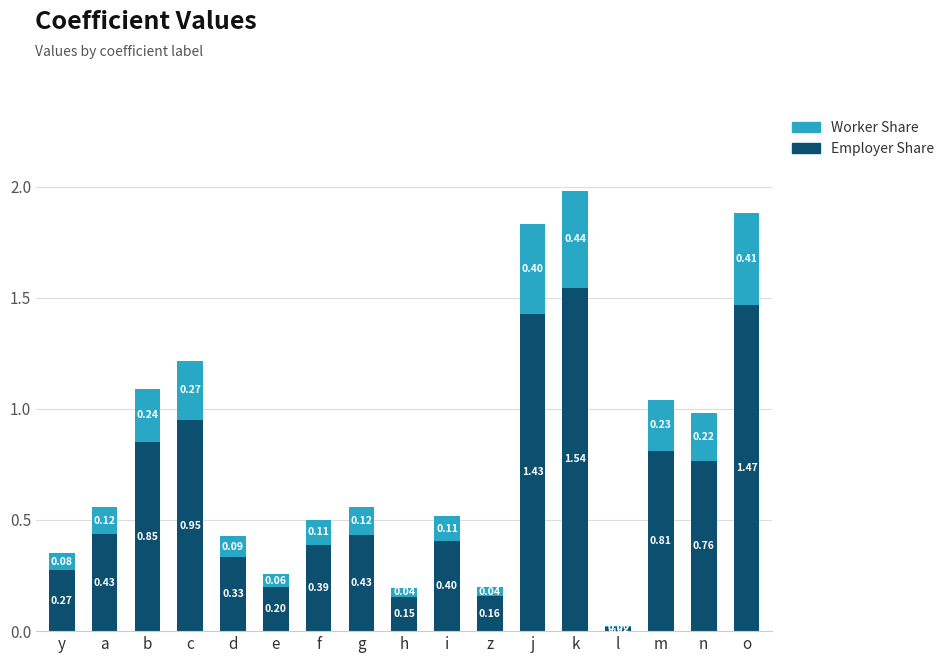

What is the sum of the Employer Share values at d and k?

1.9